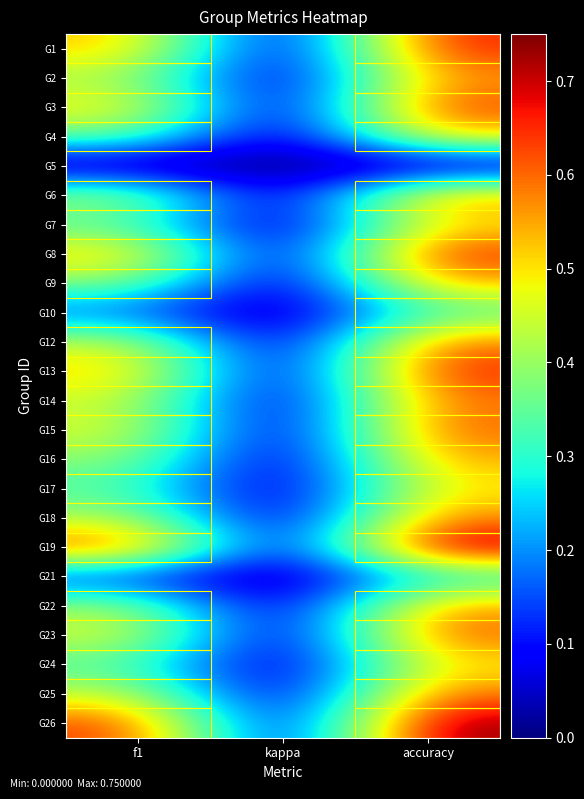

Which category has the lowest value across all series?

kappa